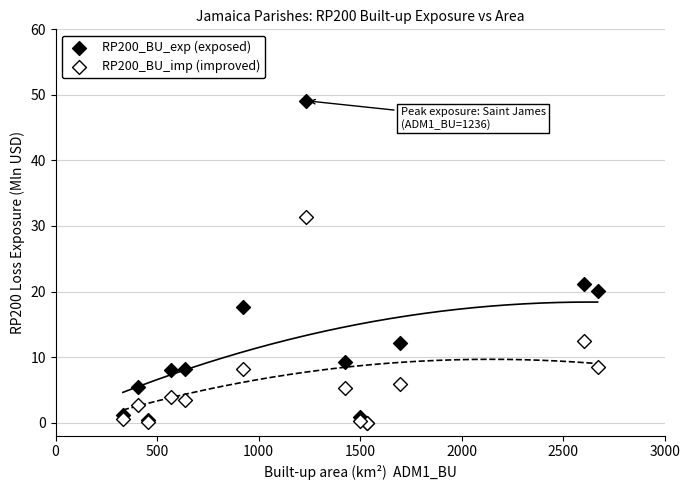

Across all series, what Y value is closest to 24?

21.2